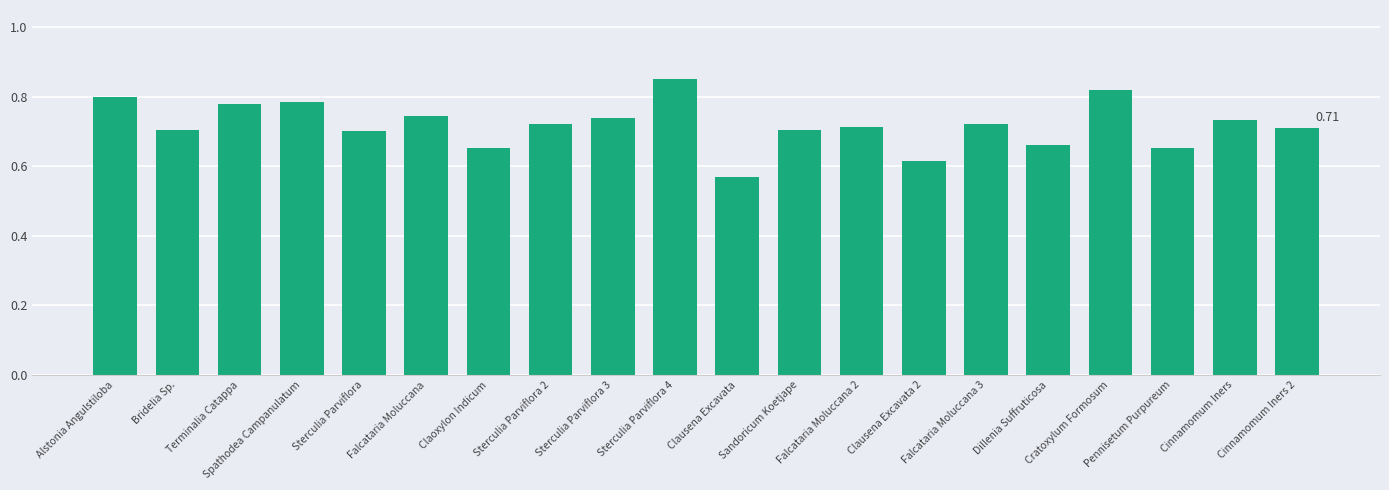

The value at Cinnamomum Iners 2 is 1.2. True or false?

False